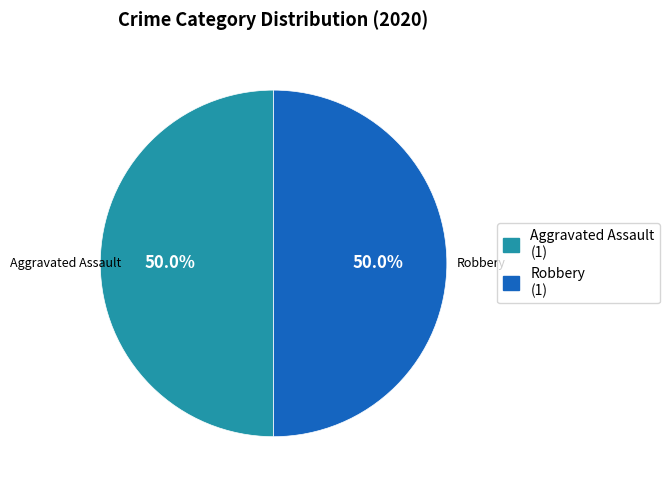

What portion of the pie excludes Robbery (1)?

50.0%